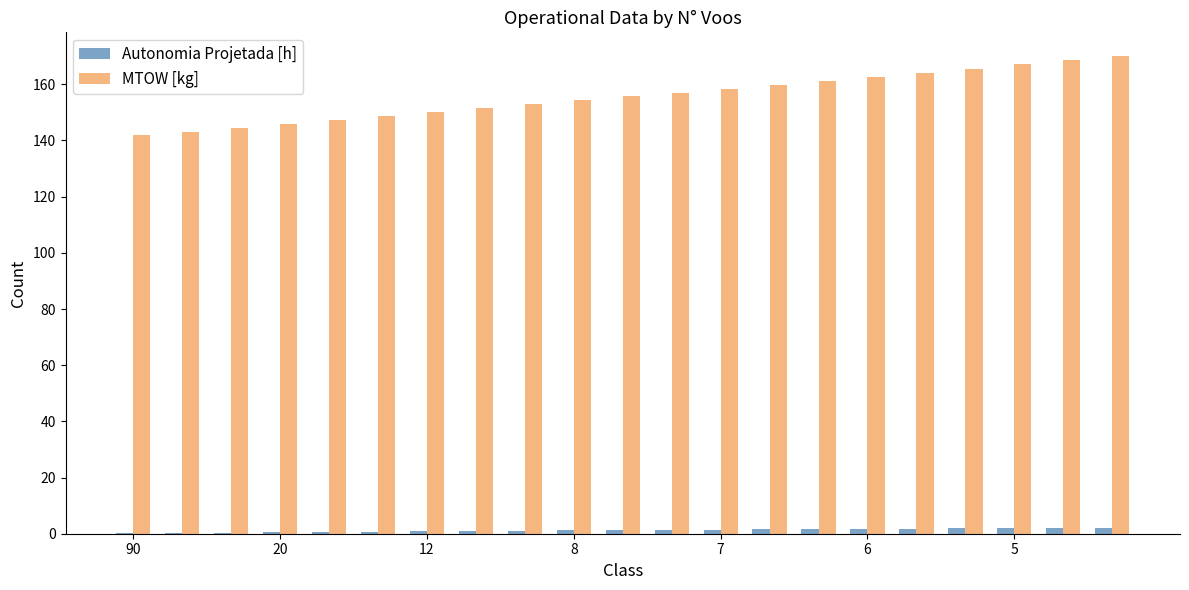

Which series has the largest total across all categories?

MTOW [kg]